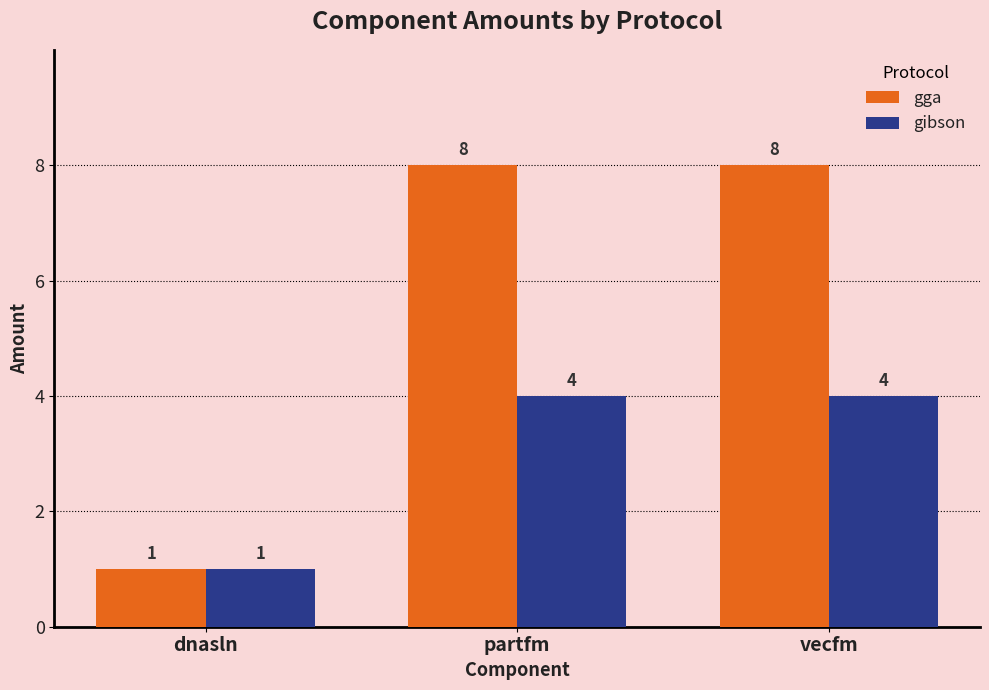

What is the total value across all series at vecfm?

12